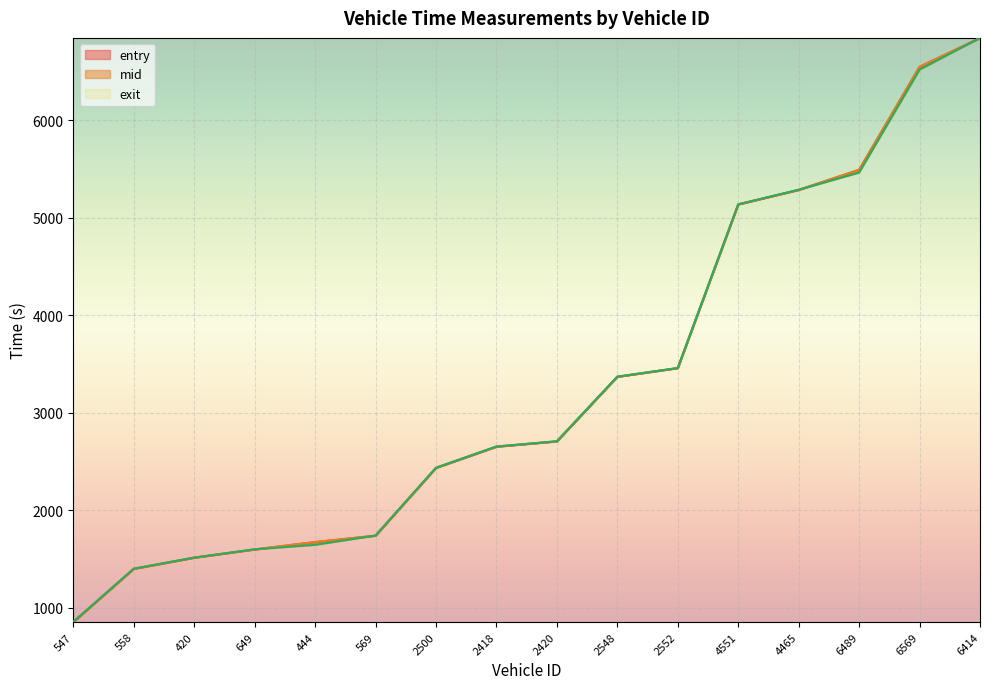

What is the smallest value displayed?

851.3